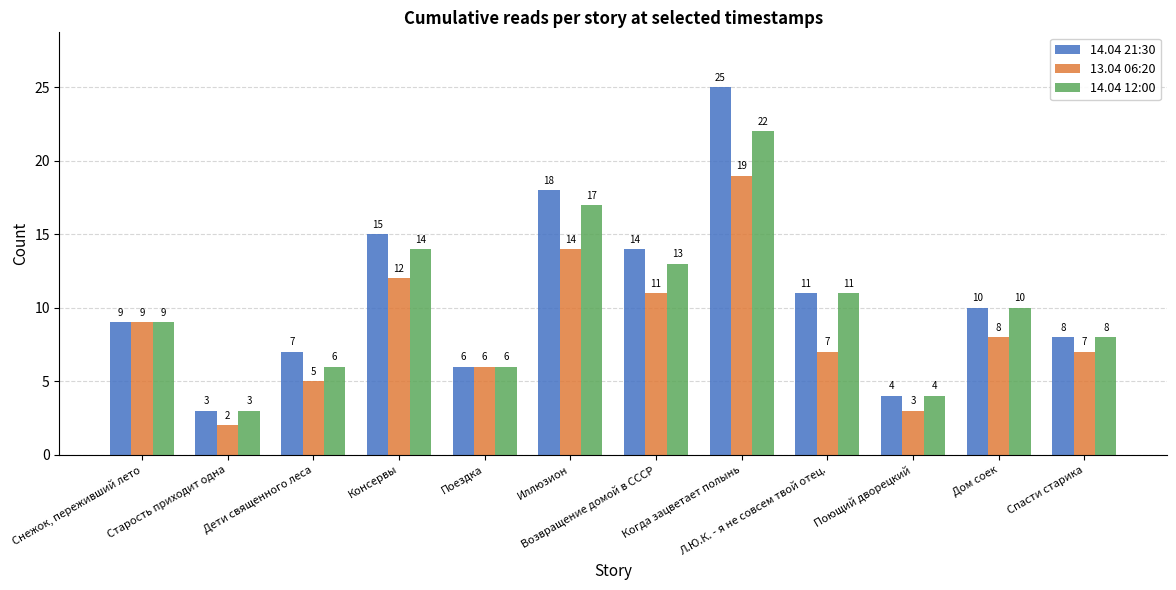

Reading left to right, what are all the values shown in this chart?

14.04 21:30: Снежок, переживший лето=9	Старость приходит одна=3	Дети священного леса=7	Консервы=15	Поездка=6	Иллюзион=18	Возвращение домой в СССР=14	Когда зацветает полынь=25	Л.Ю.К. - я не совсем твой отец.=11	Поющий дворецкий=4	Дом соек=10	Спасти старика=8
13.04 06:20: Снежок, переживший лето=9	Старость приходит одна=2	Дети священного леса=5	Консервы=12	Поездка=6	Иллюзион=14	Возвращение домой в СССР=11	Когда зацветает полынь=19	Л.Ю.К. - я не совсем твой отец.=7	Поющий дворецкий=3	Дом соек=8	Спасти старика=7
14.04 12:00: Снежок, переживший лето=9	Старость приходит одна=3	Дети священного леса=6	Консервы=14	Поездка=6	Иллюзион=17	Возвращение домой в СССР=13	Когда зацветает полынь=22	Л.Ю.К. - я не совсем твой отец.=11	Поющий дворецкий=4	Дом соек=10	Спасти старика=8